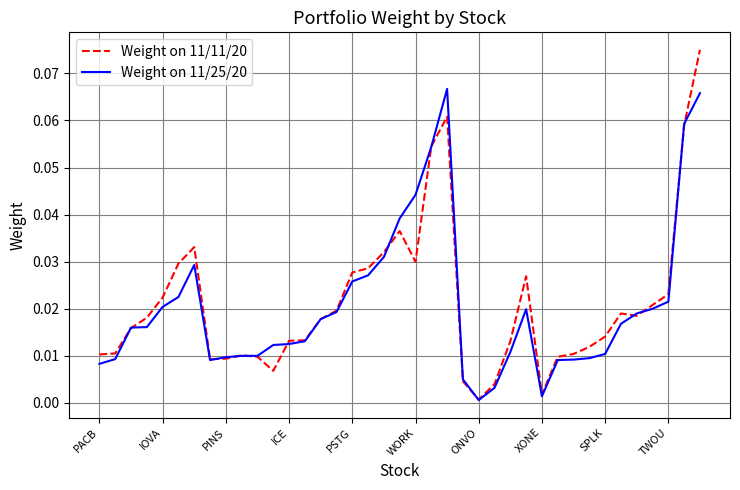

Which series has the largest range (max minus min)?

Weight on 11/11/20